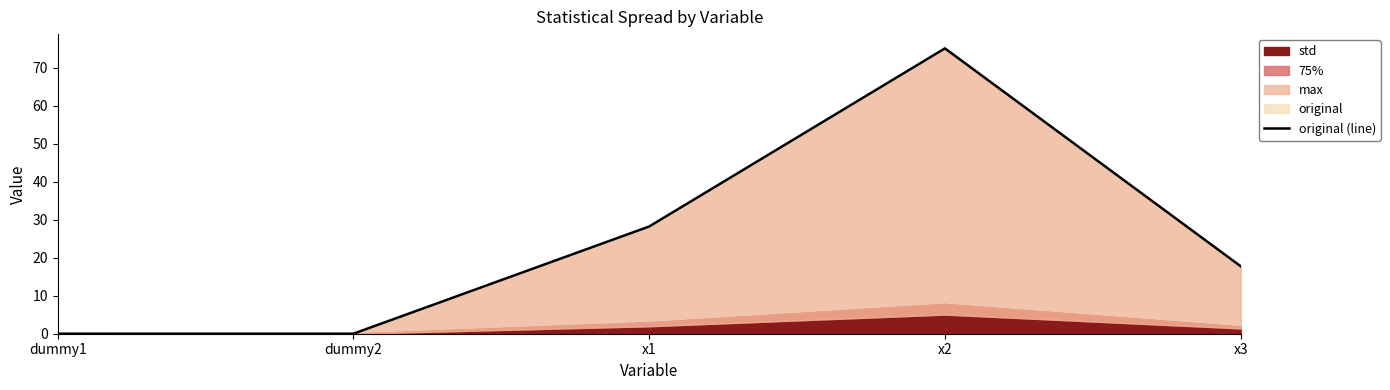

How many values are below 17?

2